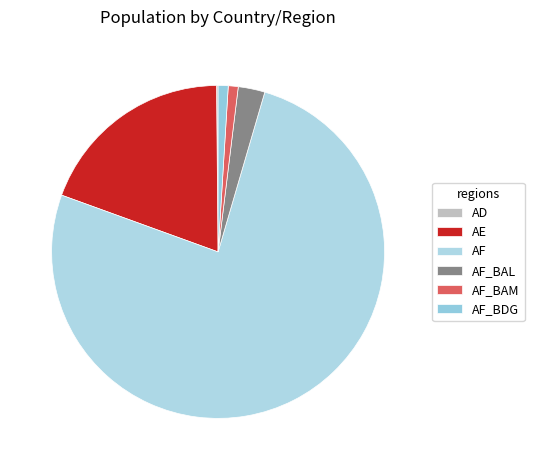

Is it true that AE is 33% of the pie?

False